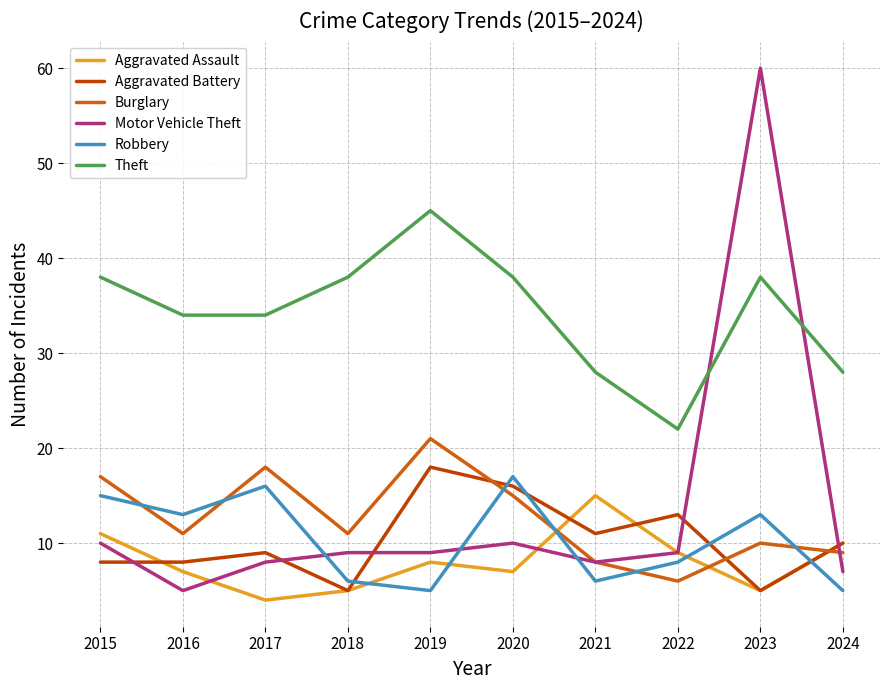

What is the greatest value displayed?

60